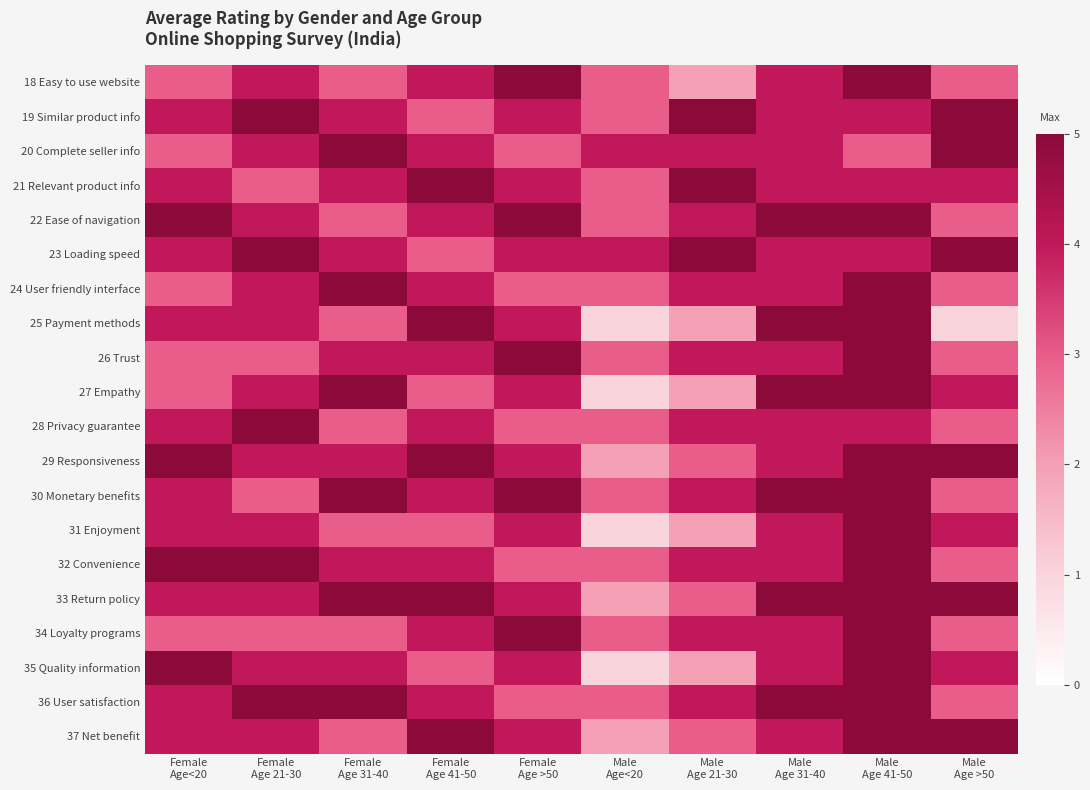

What is the difference between the highest and lowest values at Male
Age 41-50?

2